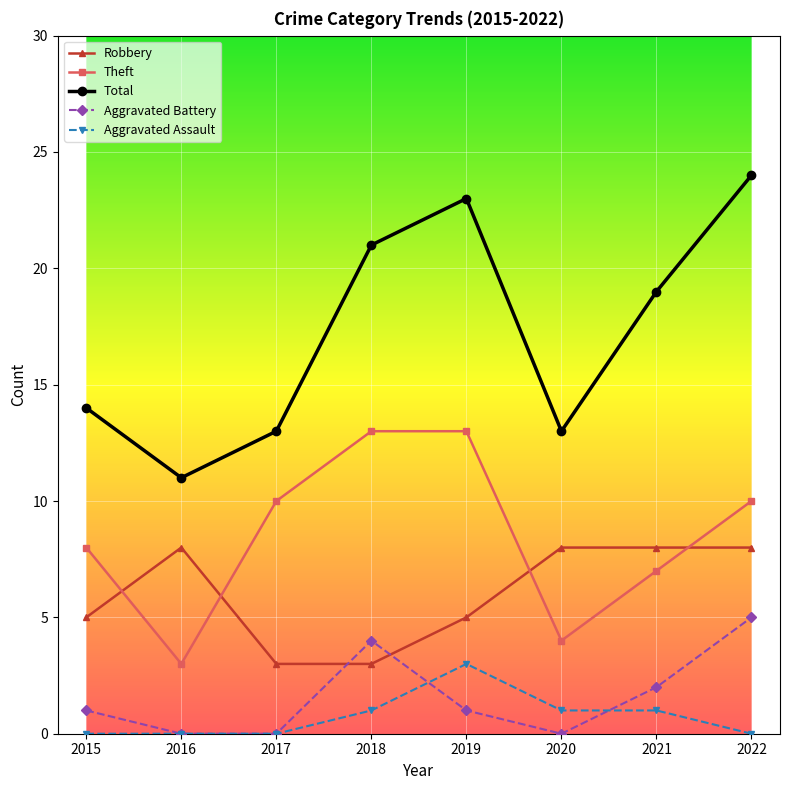

The Total series shows 5 at 2018. True or false?

False